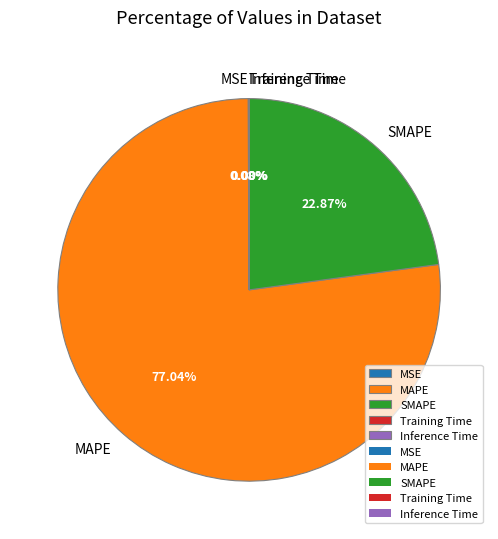

Does MAPE represent more than half of the total?

Yes